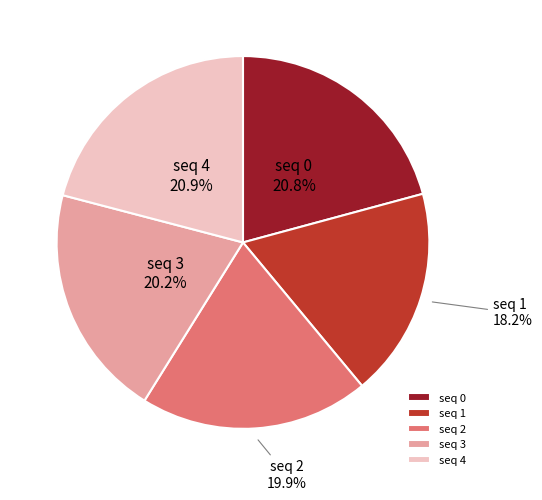

Is the sum of seq 3 and seq 2 greater than half?

No